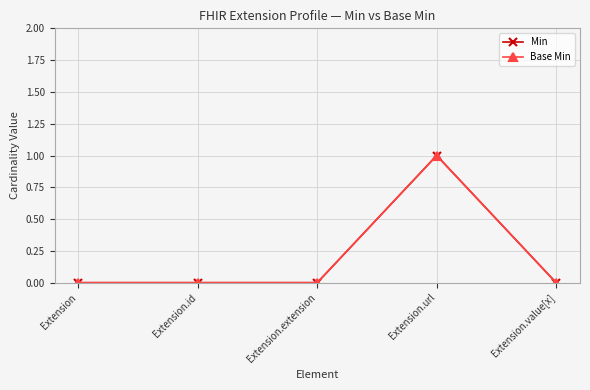

Is this an area chart (filled region under the line)?

No